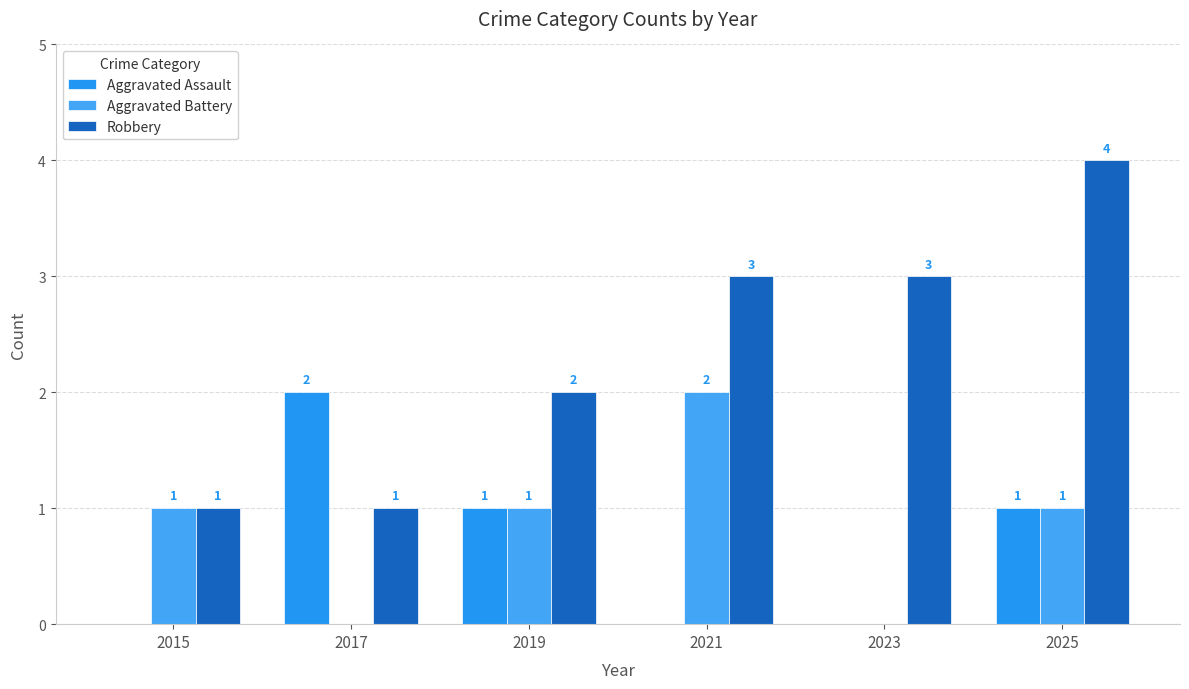

What is the average value of the Aggravated Battery series?

1